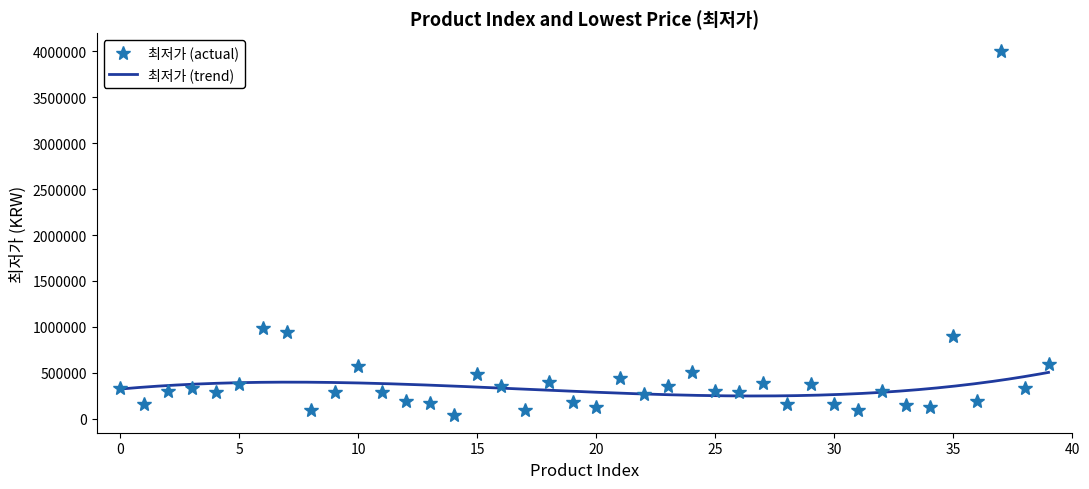

Does the chart display data point markers on the line(s)?

No